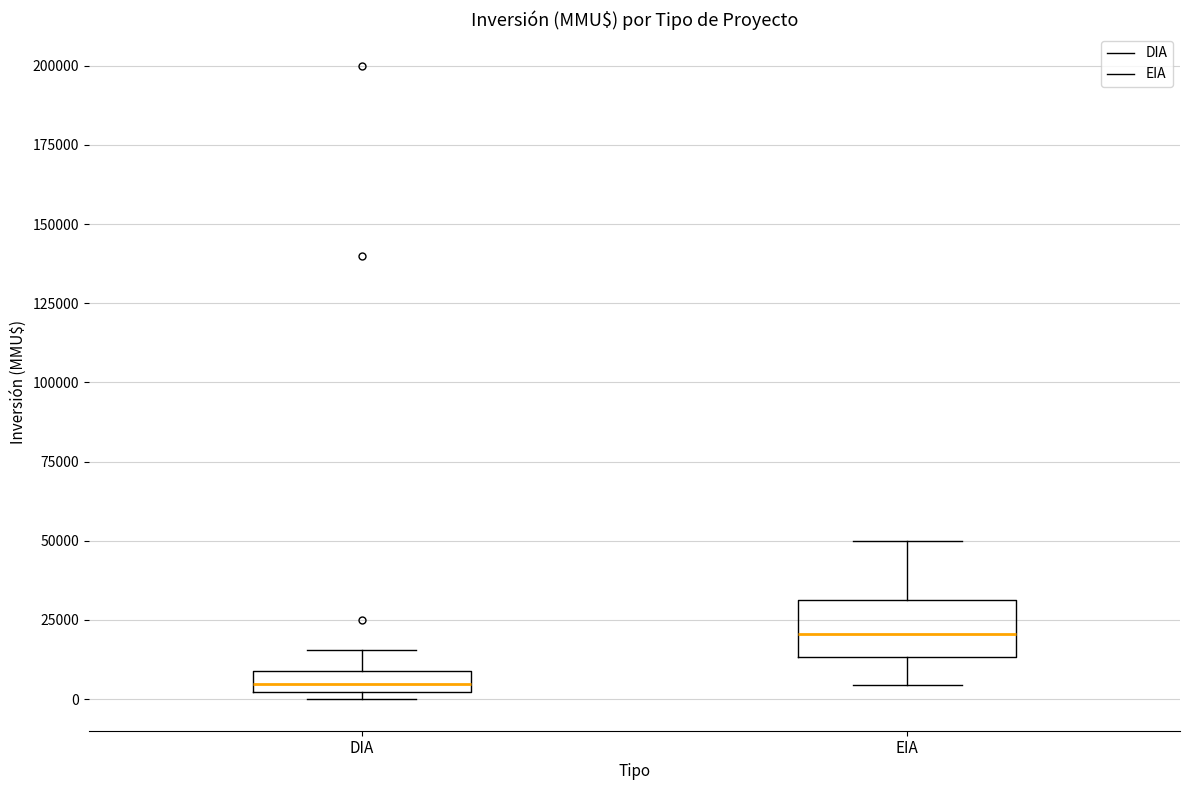

Which box has the highest median line?

EIA